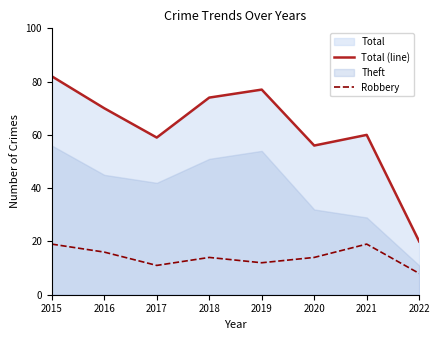

What value does the Robbery series have at 2019?

12